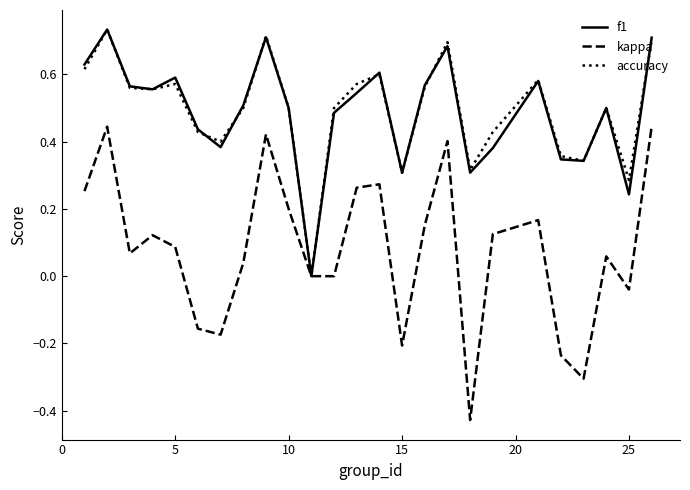

Which series has the widest spread of values?

kappa